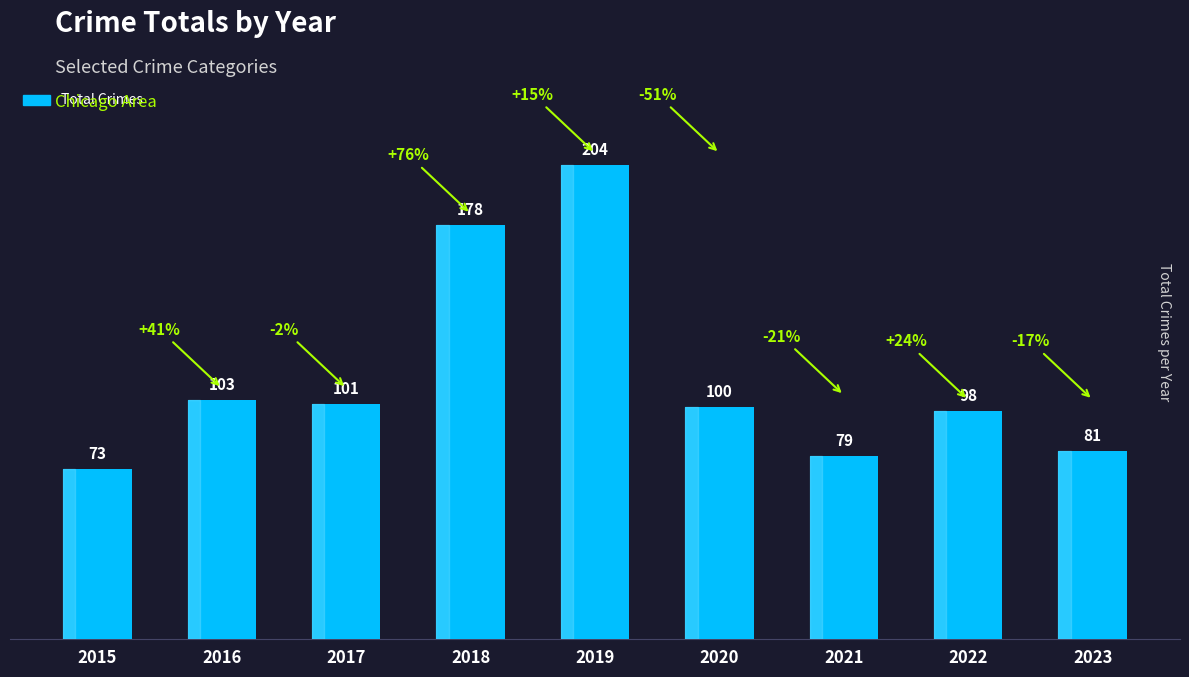

True or false: the data shows 52 at 2022.

False